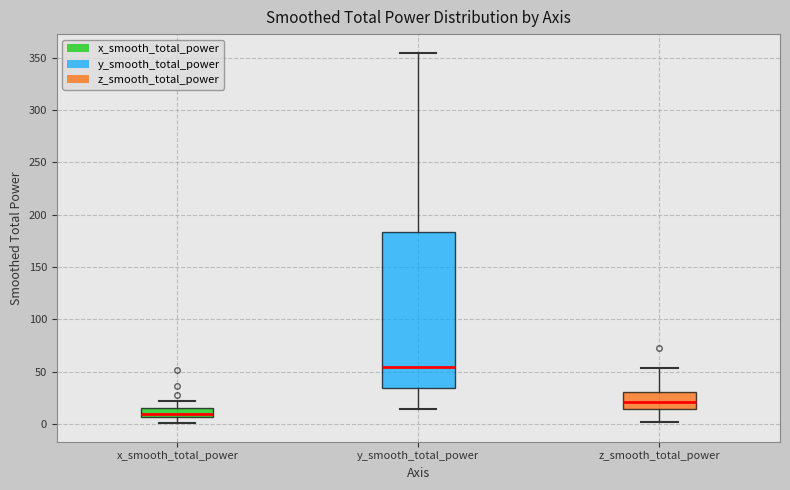

Reading left to right, read every box against the y-axis: the position of its median line, the range the box covers, and the ends of its whiskers. The values are not printed on the chart, so give them approximately, as read against the axis.

x_smooth_total_power: median 10, box 5 to 15, whiskers 0 to 20
y_smooth_total_power: median 55, box 35 to 185, whiskers 15 to 355
z_smooth_total_power: median 20, box 15 to 30, whiskers 0 to 55